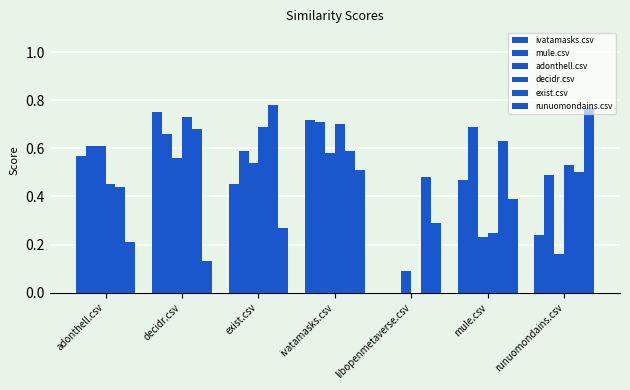

True or false: mule.csv has a value of 0.6 at adonthell.csv.

True